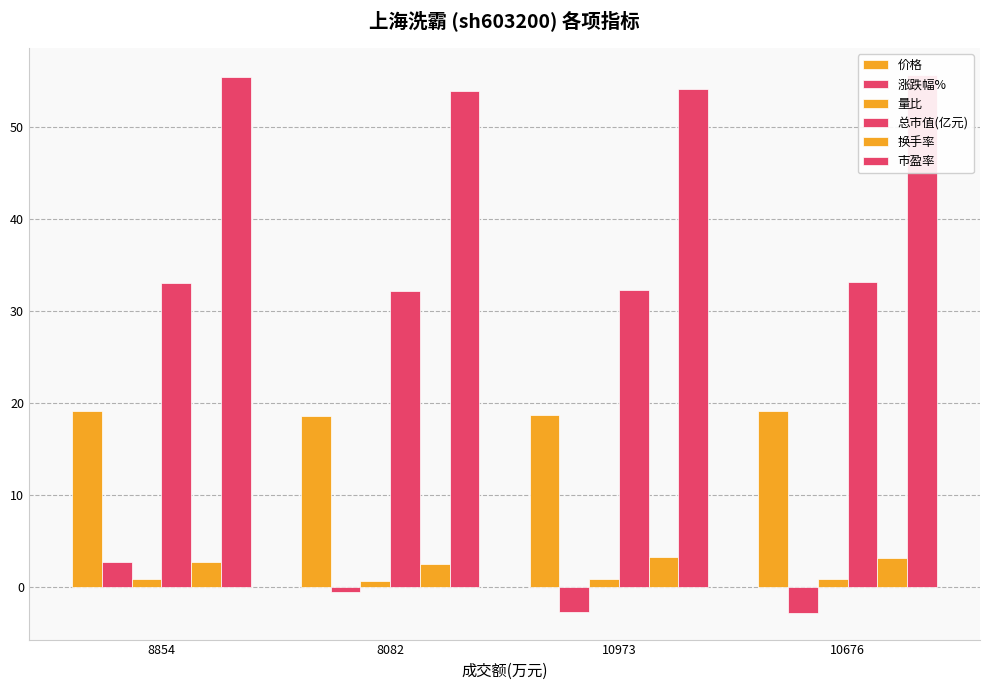

How many series are shown in this chart?

6